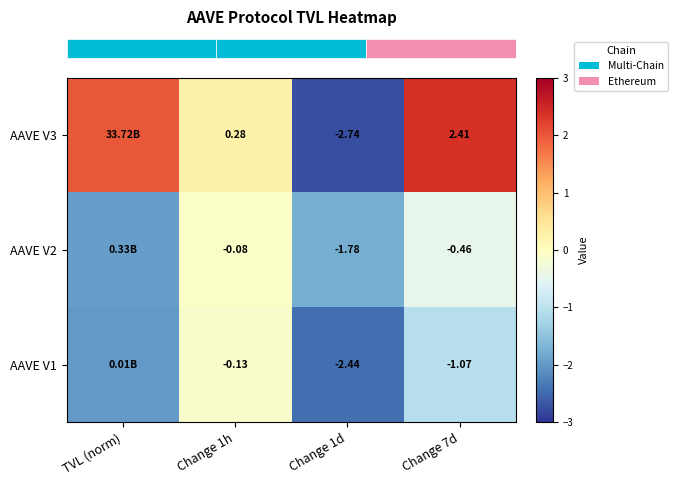

What is the smallest value displayed?

-2.7